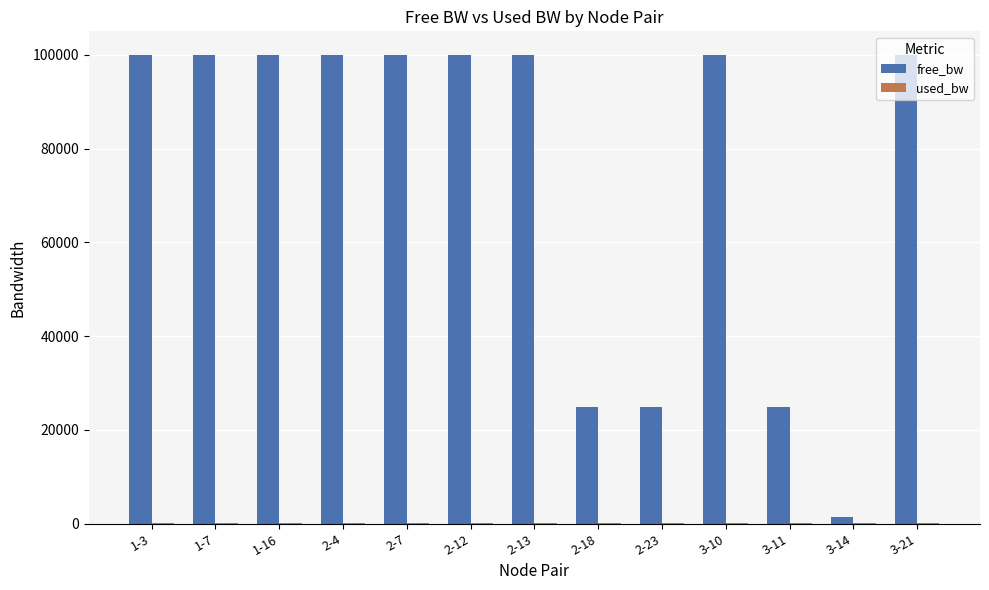

The value of free_bw at 1-3 is 28392.1. True or false?

False